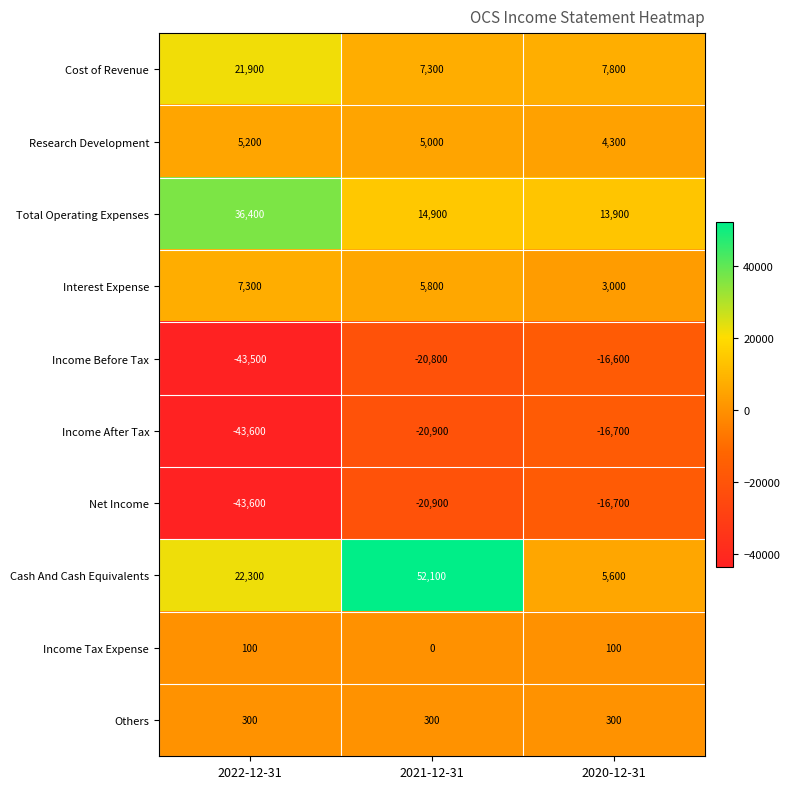

Is it true that Total Operating Expenses equals 13900 at 2020-12-31?

True